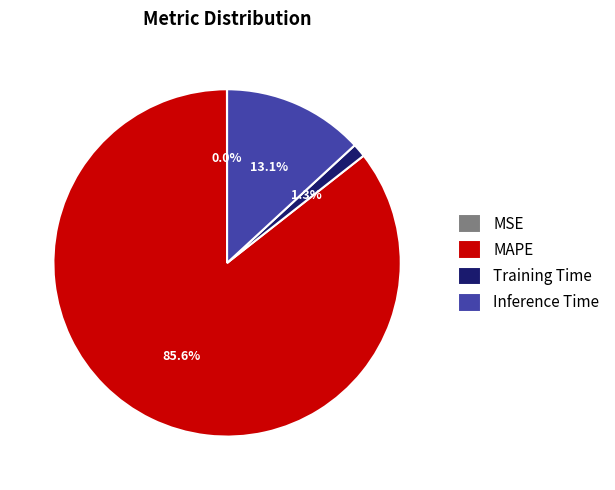

Is it true that Inference Time is 3% of the pie?

False